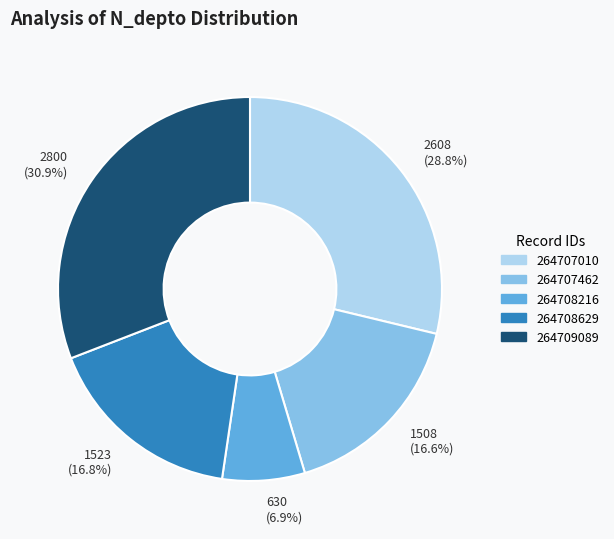

How many slices are in this pie chart?

5